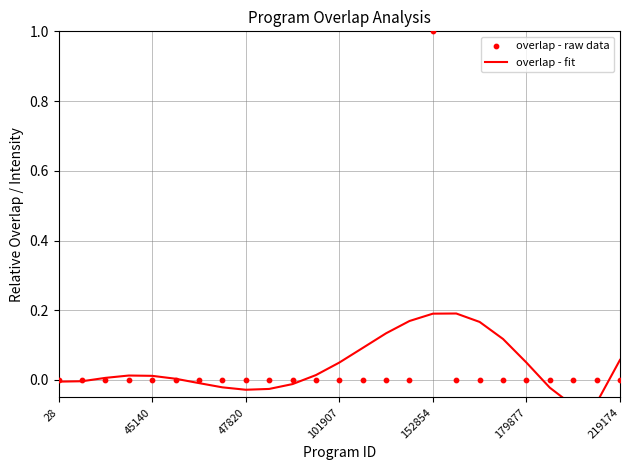

At how many categories does at least one series exceed 0?

15